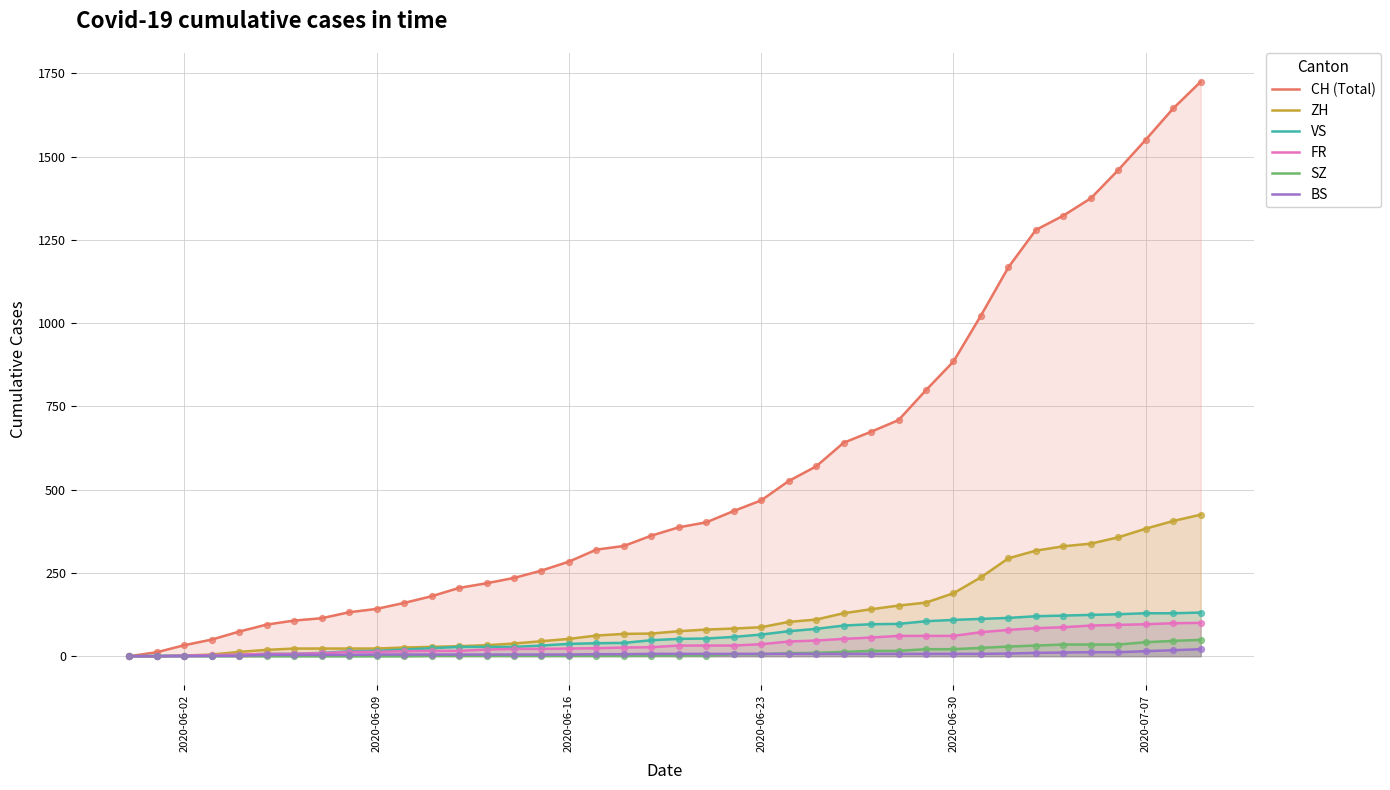

At how many categories does at least one series exceed 1278?

7